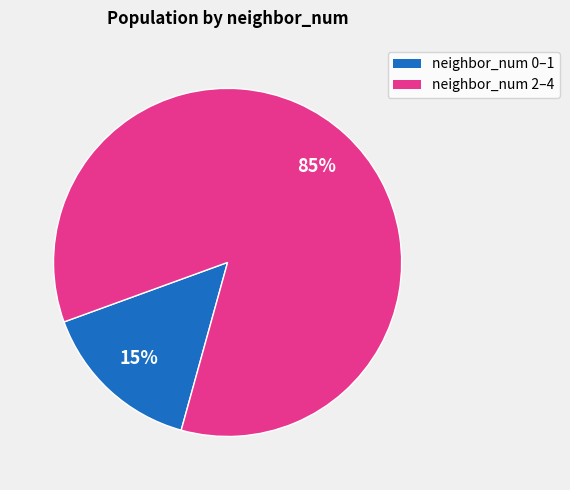

To the nearest percent, what is the average slice percentage?

50%